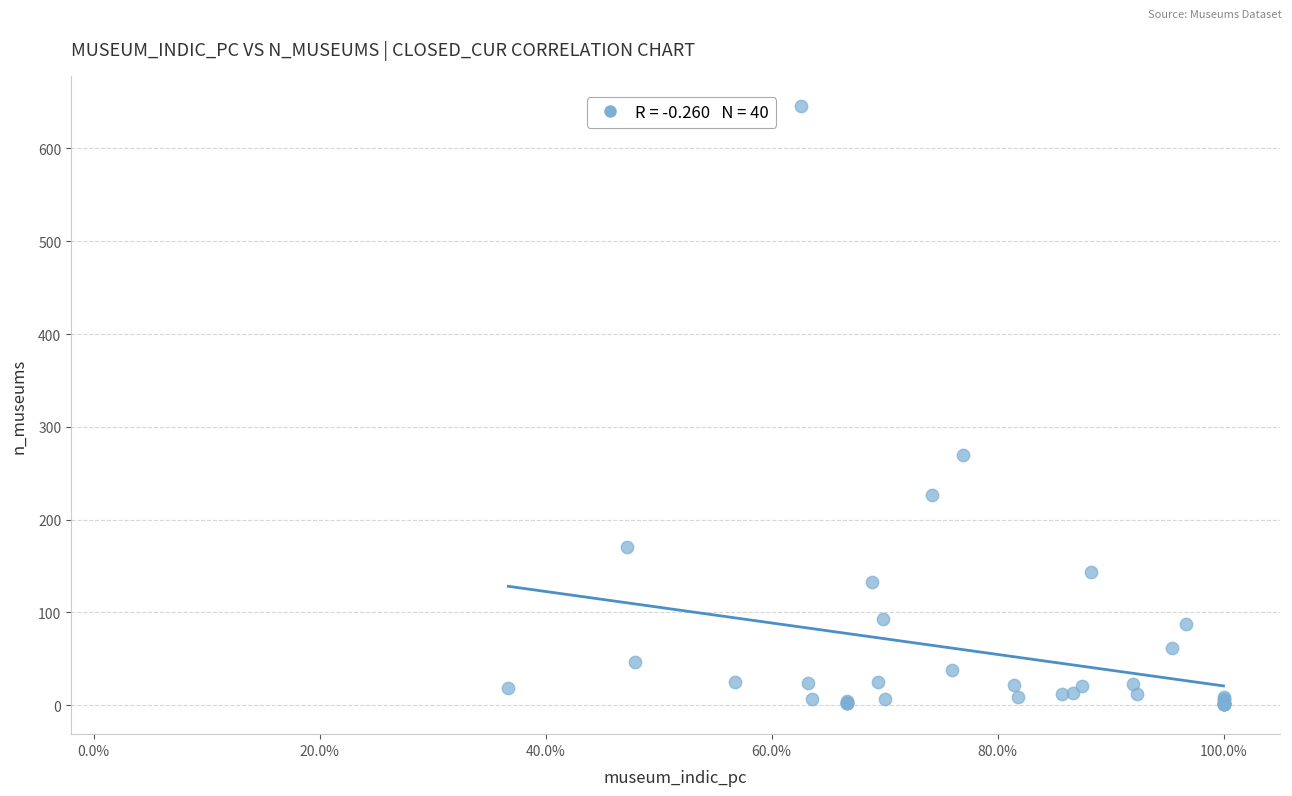

What Y value in the scatter plot is closest to 323?

270